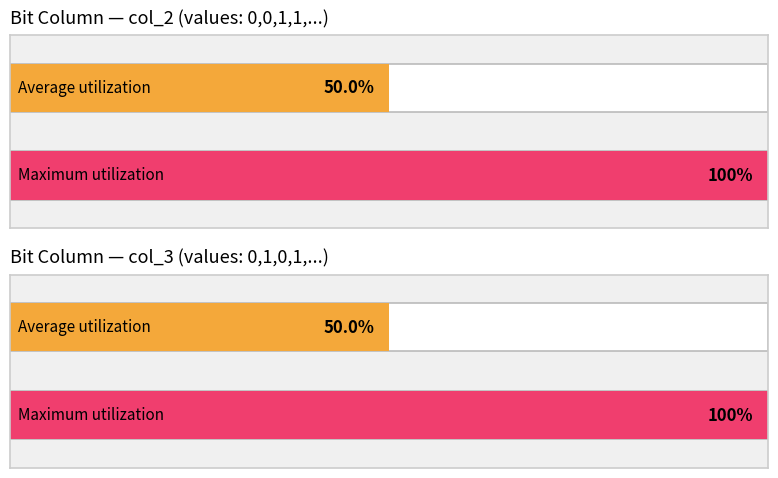

What is the difference between the maximum and minimum values in the 1 series?

1